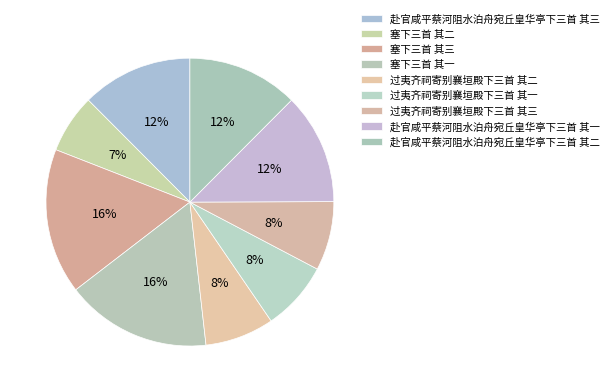

What is the ratio of the value at 赴官咸平蔡河阻水泊舟宛丘皇华亭下三首 其一 to the value at 赴官咸平蔡河阻水泊舟宛丘皇华亭下三首 其二?

1.0